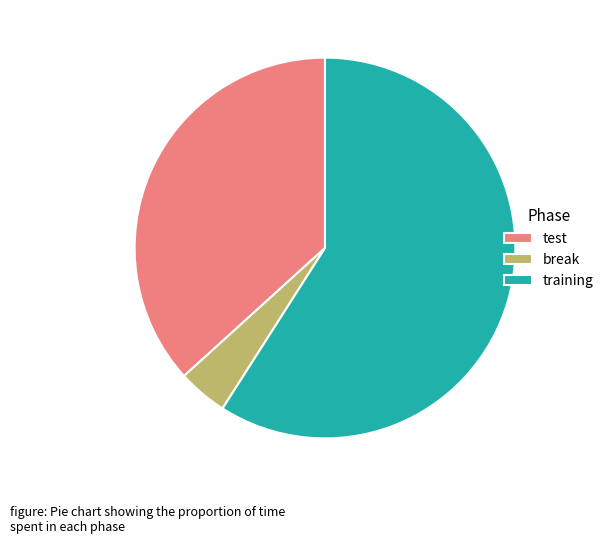

Approximately how many times larger is the value at break compared to test?

0.1